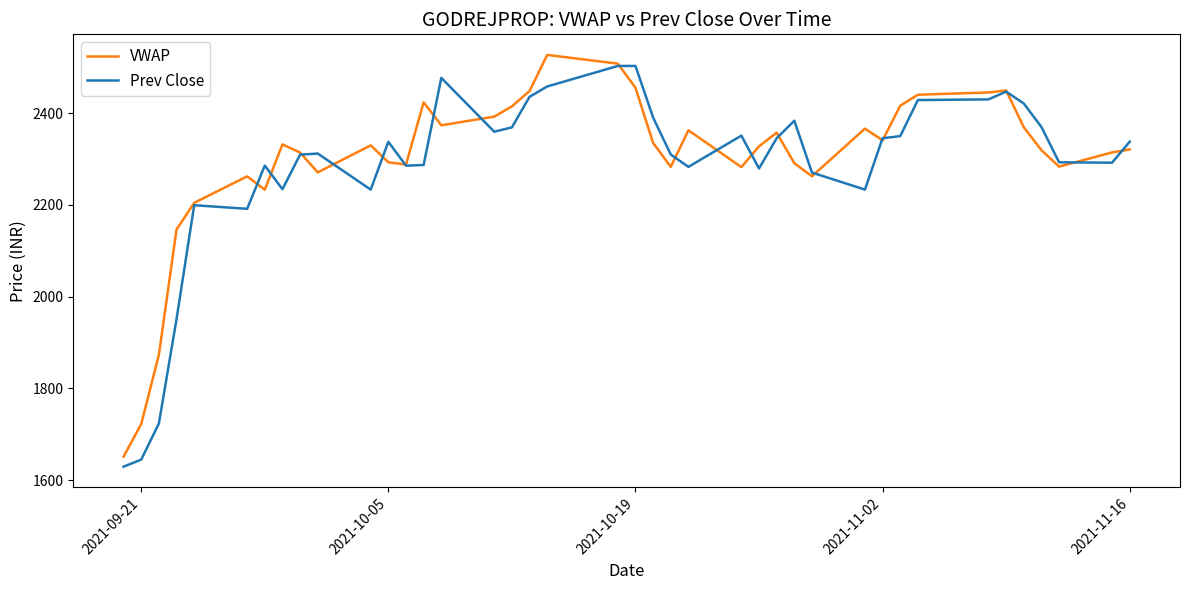

What is the maximum value shown in the chart?

2526.8